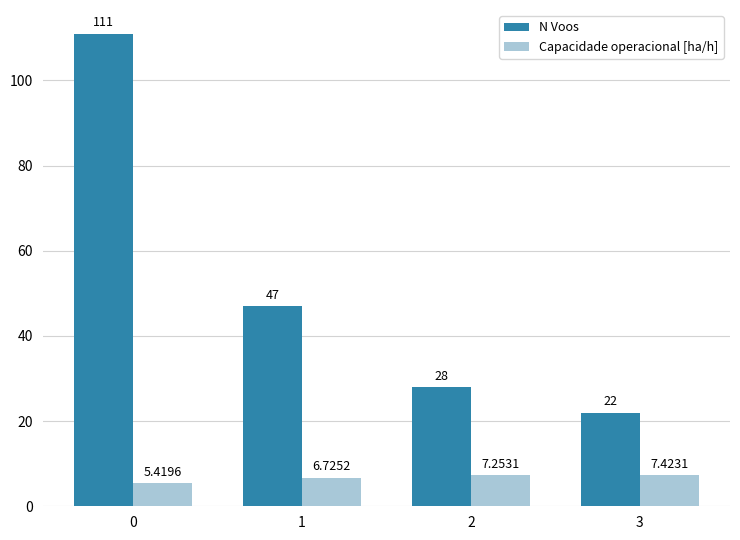

Which series changed the most between 2 and 3?

N Voos